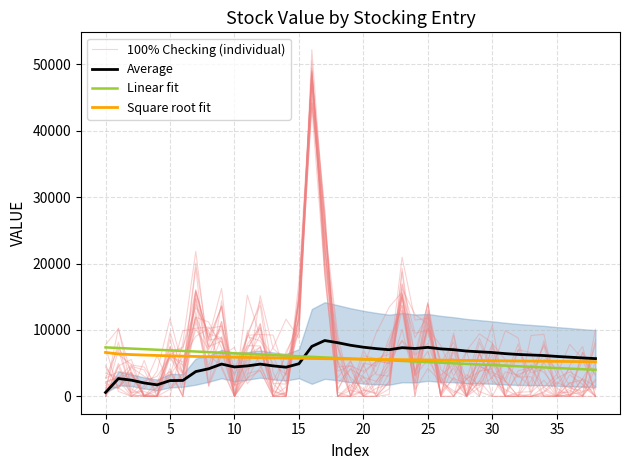

Does the chart have visible grid lines?

Yes